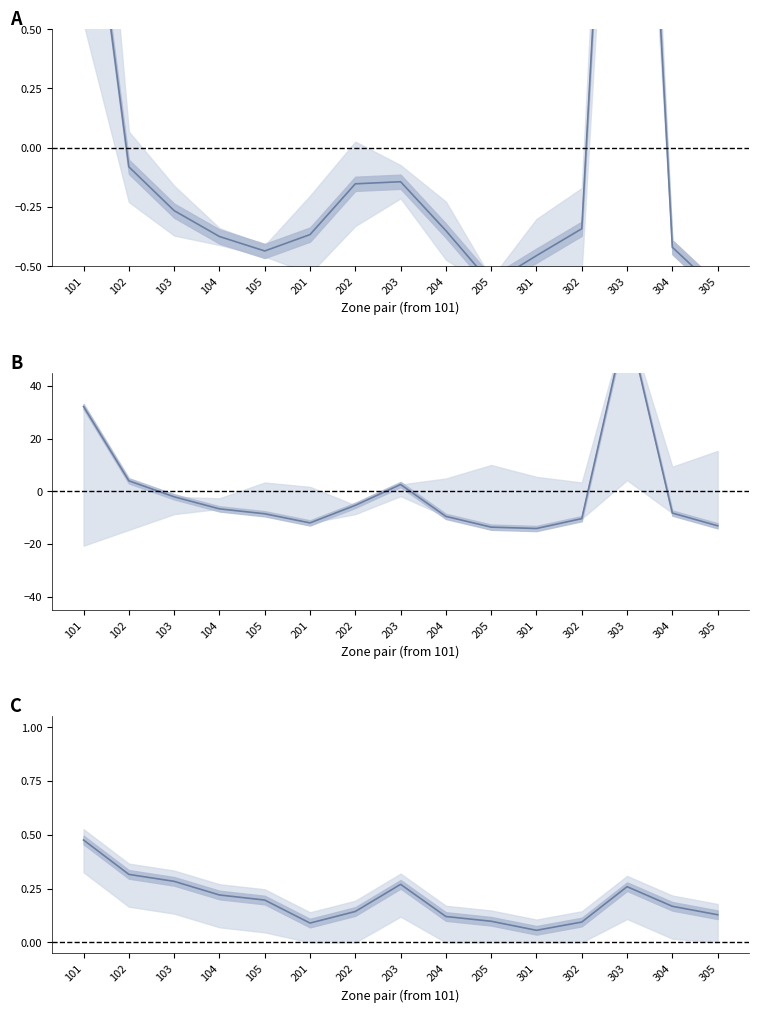

What is the average value of the PuT share of total demand series?

0.2